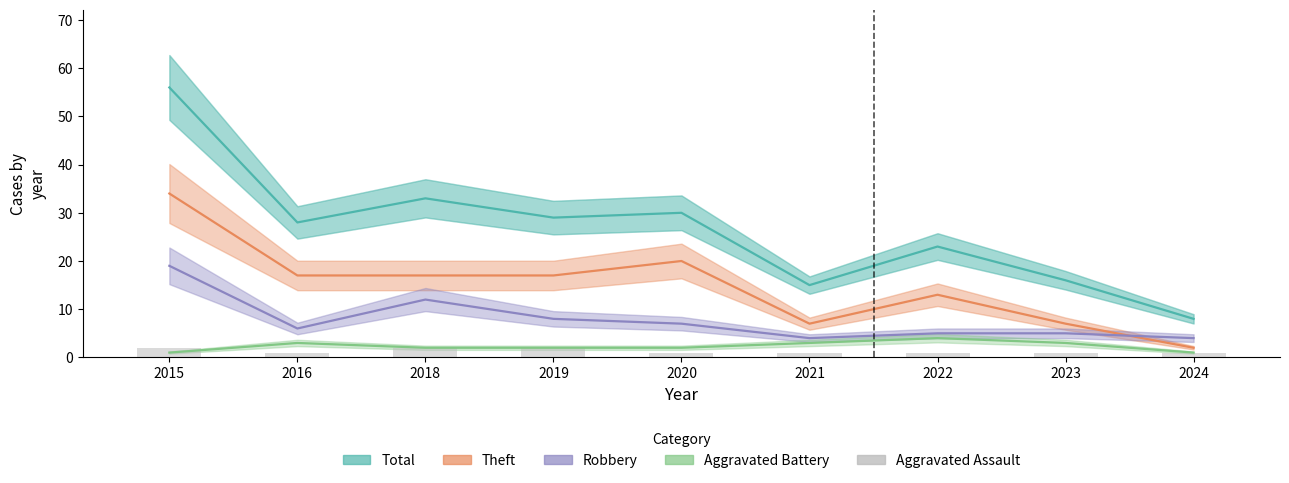

How many Aggravated Assault values are between 1 and 2?

9